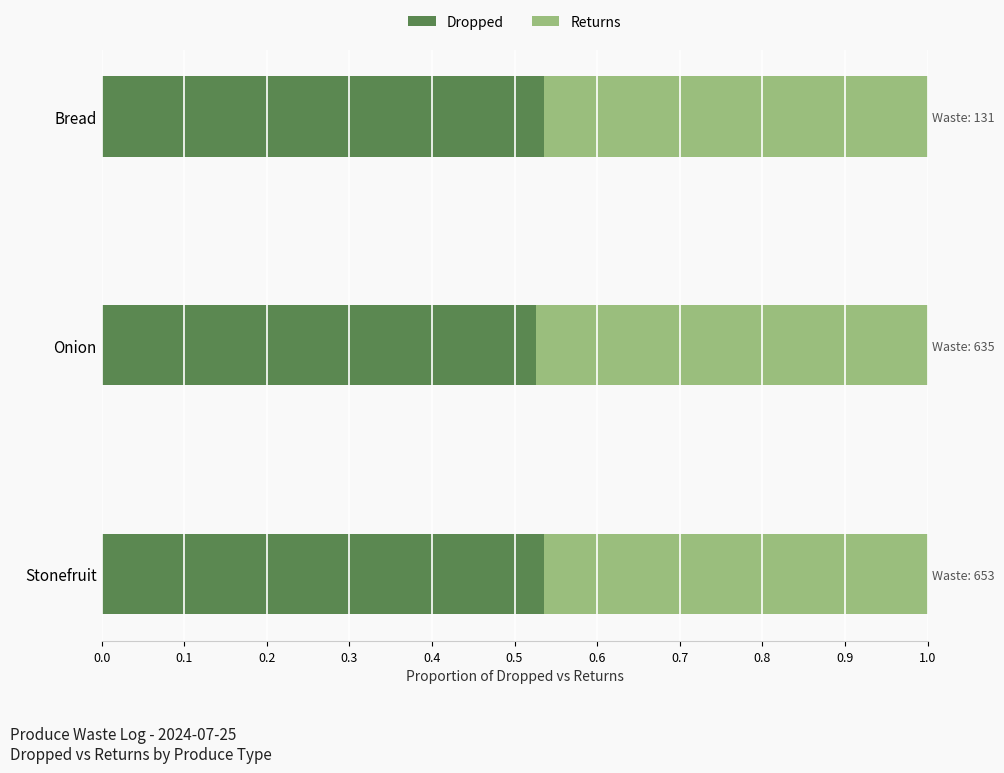

Which series has the largest range (max minus min)?

Dropped